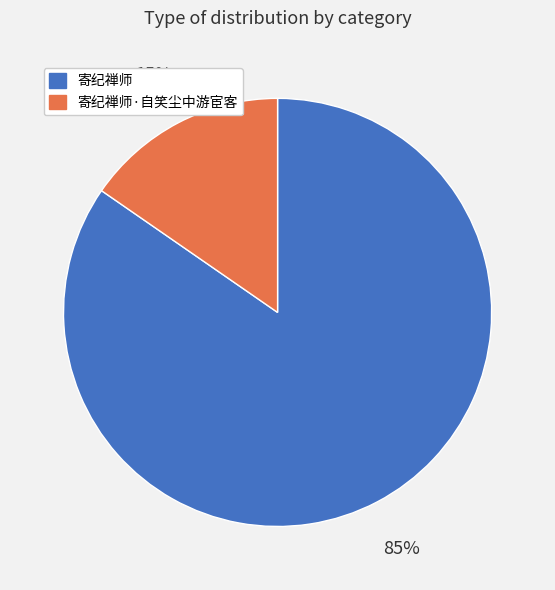

Does any single category account for the majority?

Yes